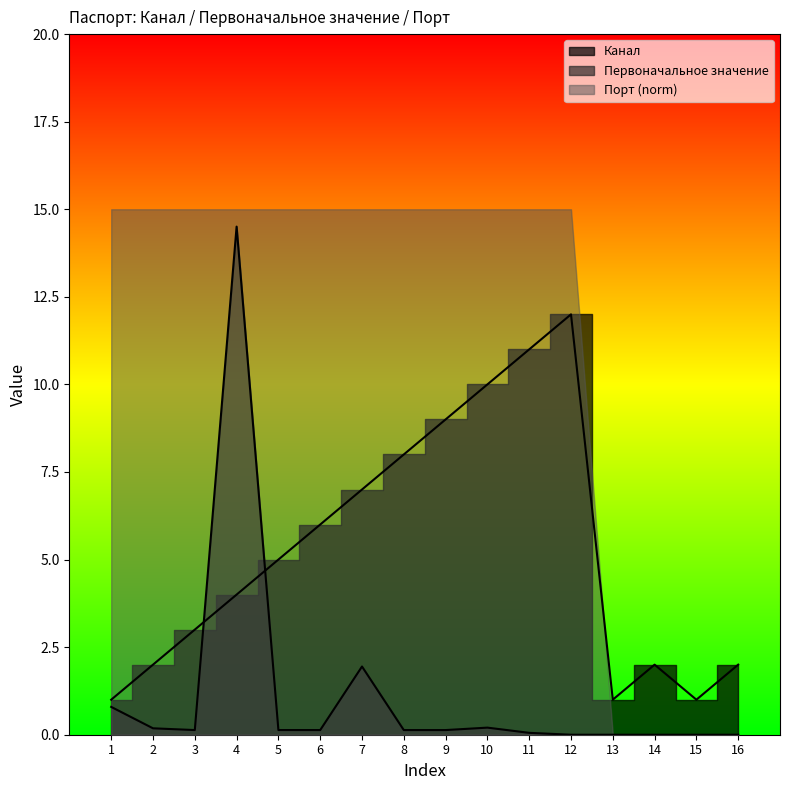

Does the chart have visible grid lines?

No